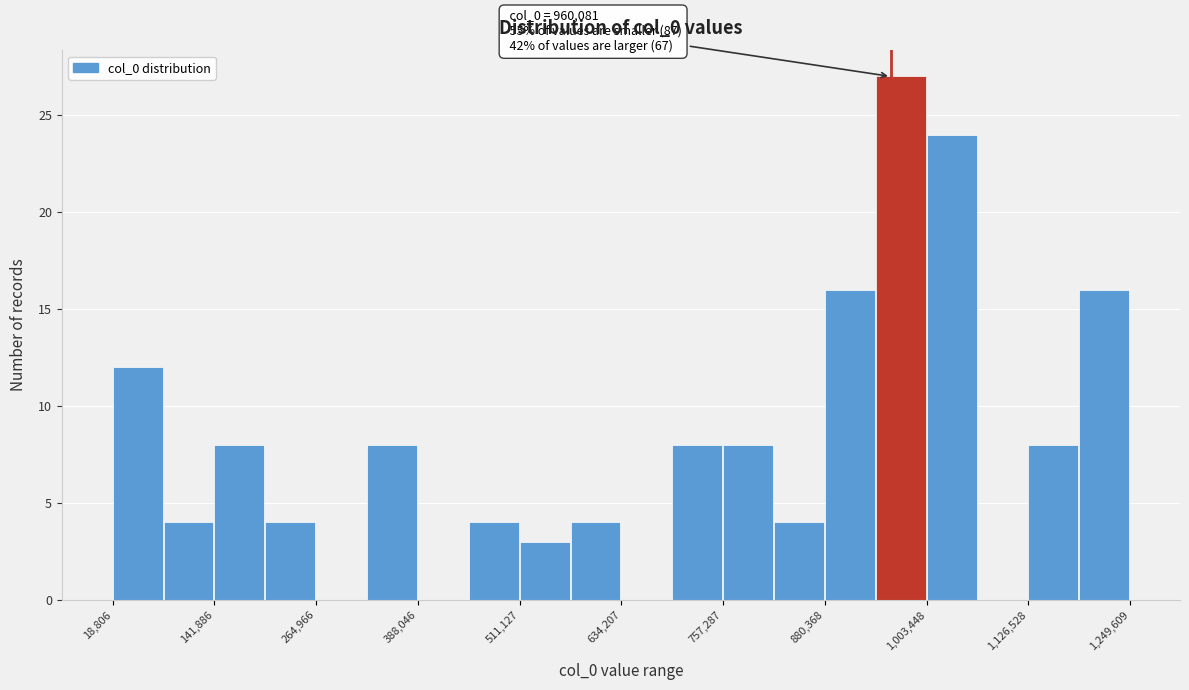

Read against the x-axis, roughly where is the centre of the tallest bar?

980000